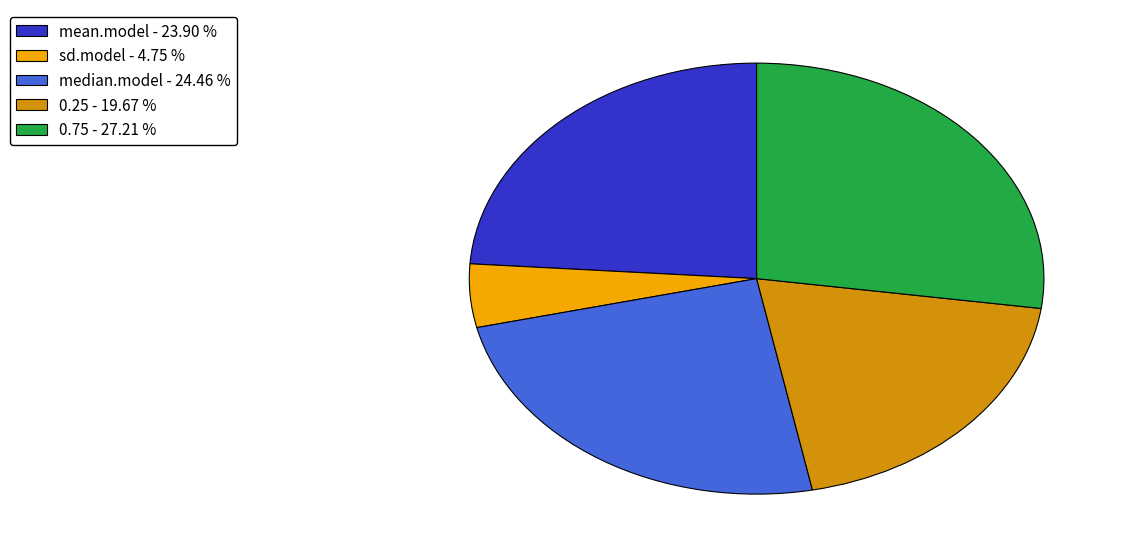

How many slices are in this pie chart?

5